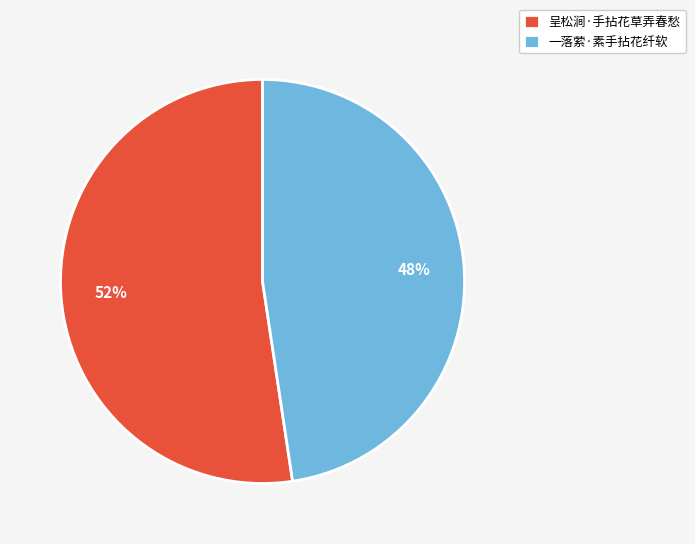

Combined, do 呈松涧·手拈花草弄春愁 and 一落萦·素手拈花纤软 account for over 50%?

Yes